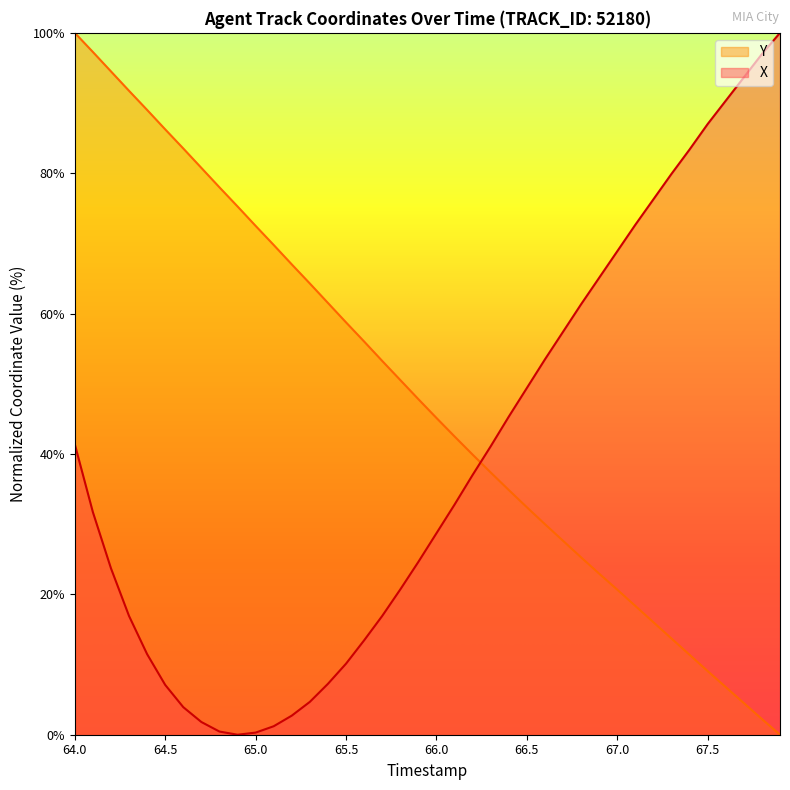

Does the chart have visible grid lines?

No